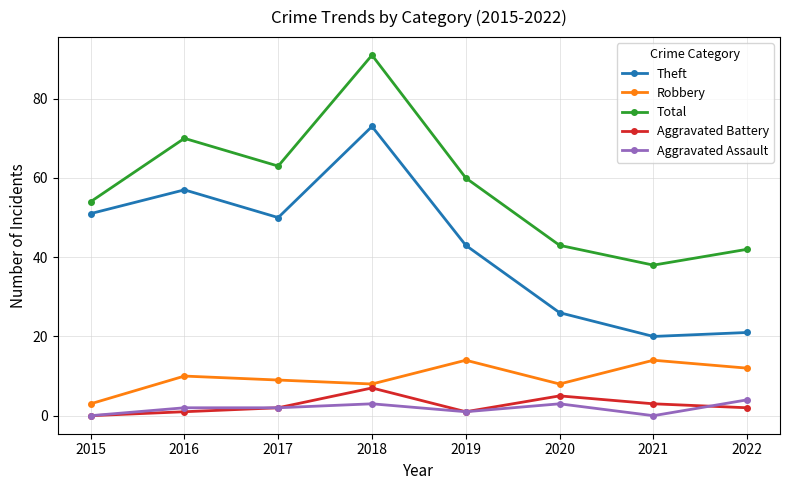

Is it true that Aggravated Battery equals 7 at 2018?

True